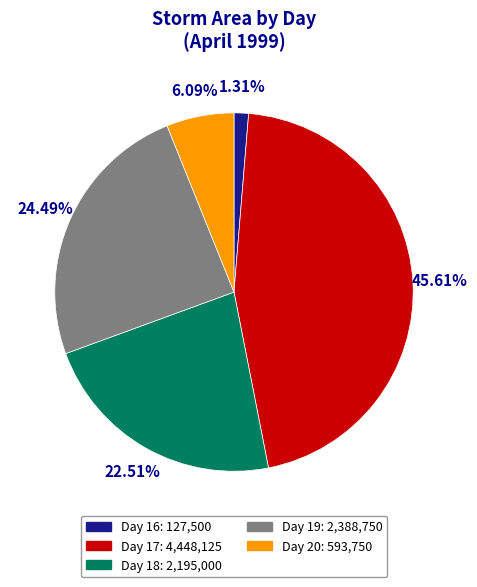

Is there a majority slice in this chart?

No